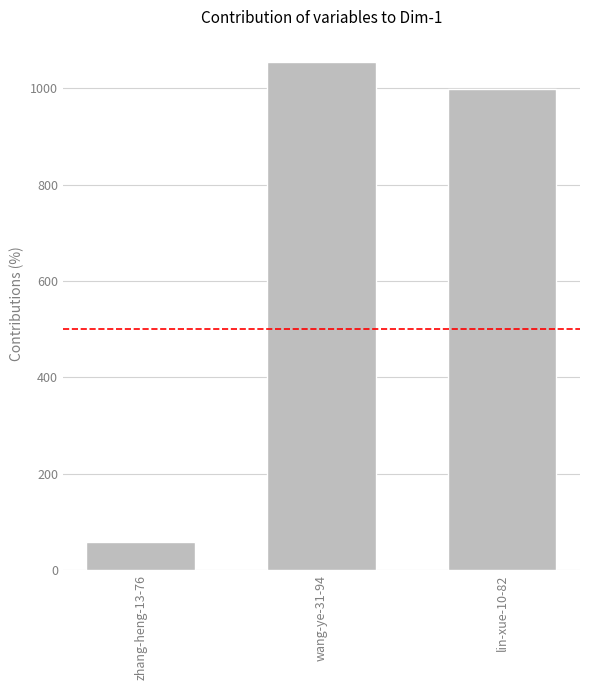

Rank the categories by value from highest to lowest.

wang-ye-31-94, lin-xue-10-82, zhang-heng-13-76